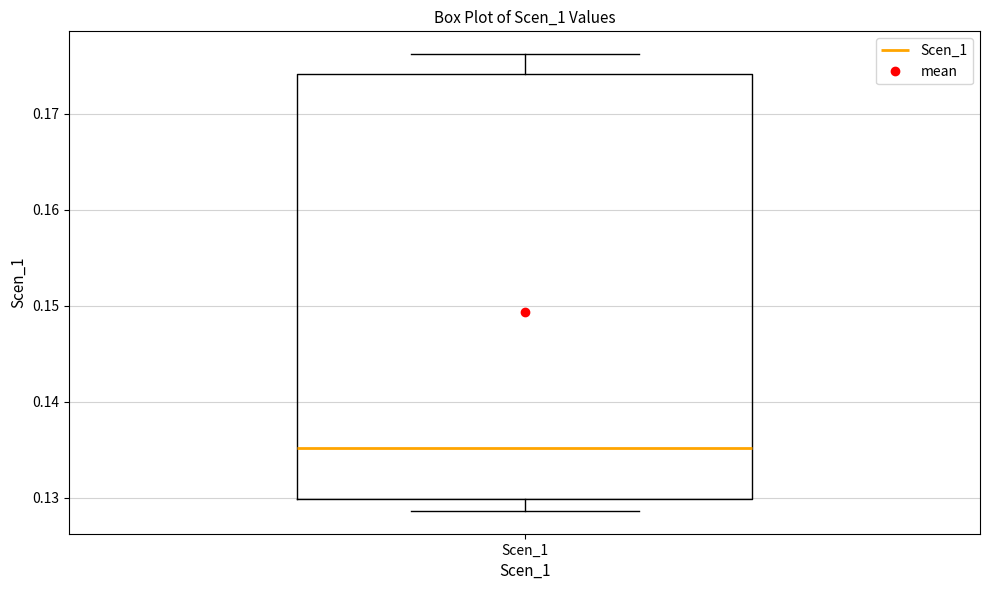

Read this box plot against the y-axis: the position of the median line, the range covered by the box, and the ends of both whiskers. The values are not printed on the chart, so give them approximately, as read against the axis.

median 0.135, box 0.130 to 0.174, whiskers 0.129 to 0.176